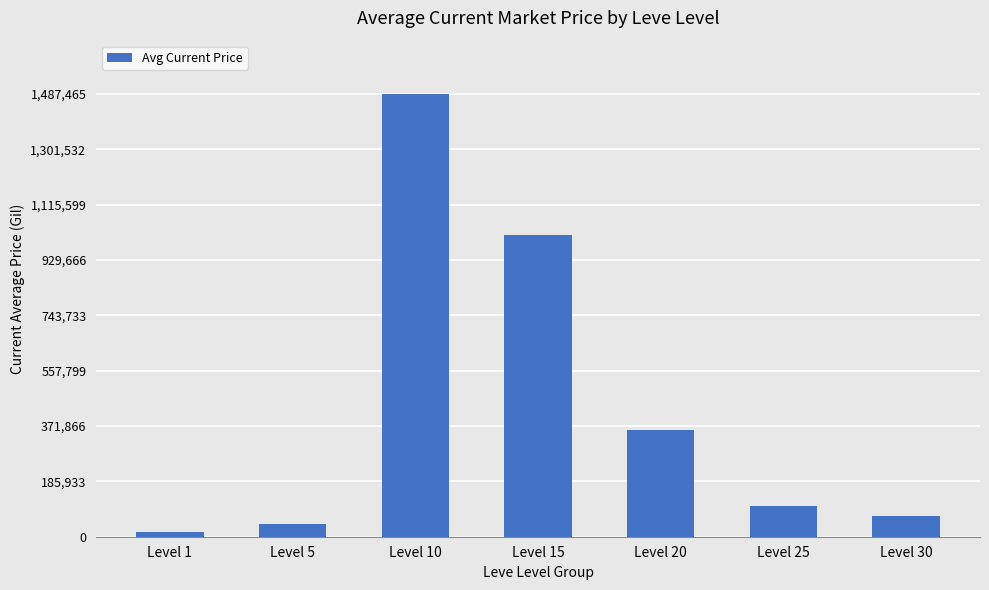

How many distinct data groups are displayed?

1